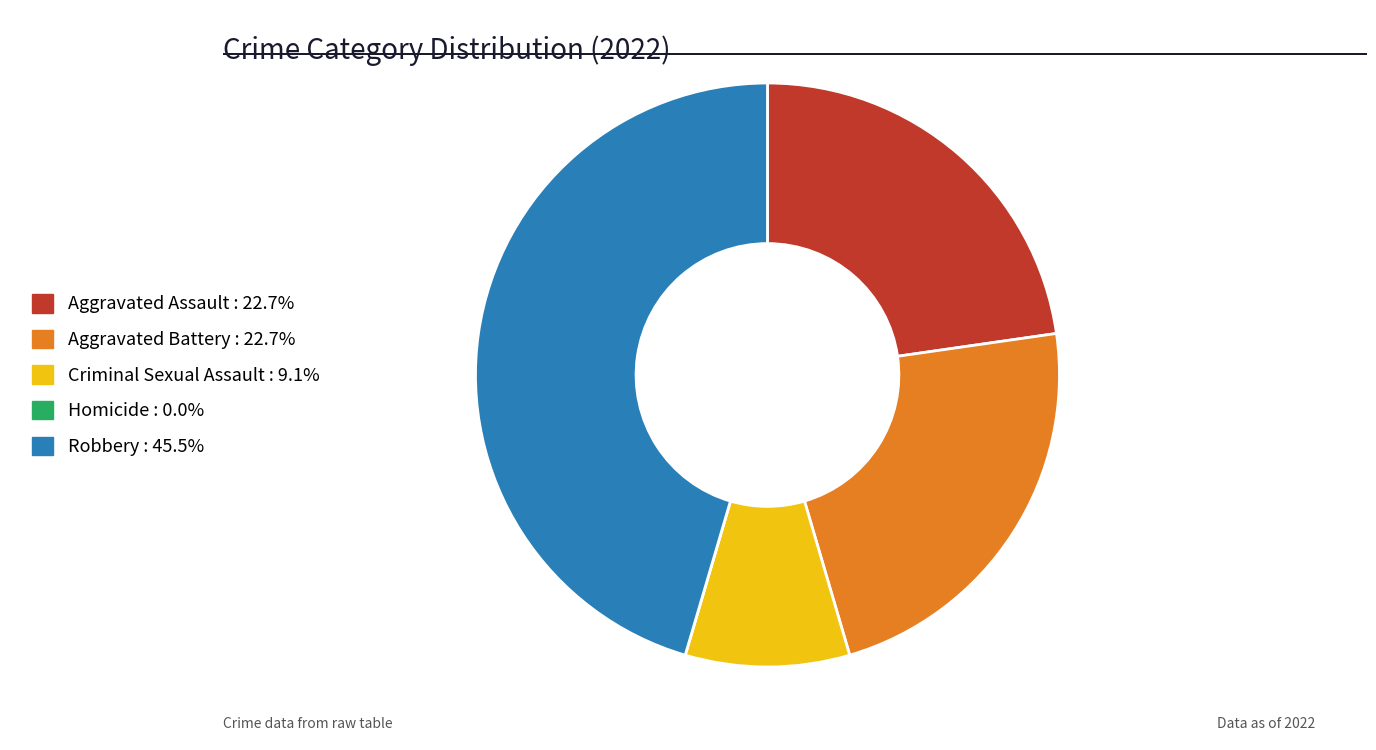

Approximately how many times larger is the value at Robbery compared to Aggravated Assault?

2.0